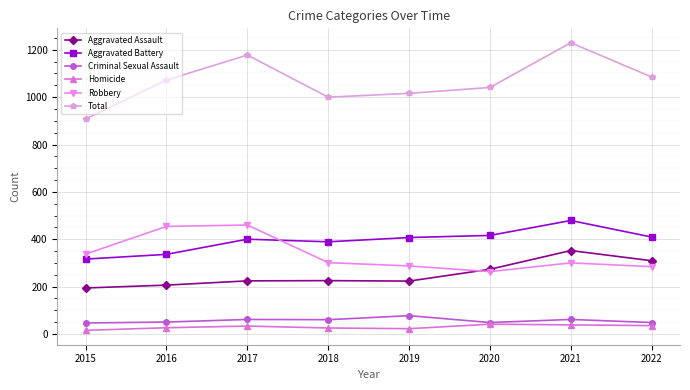

Which series has the largest total across all categories?

Total